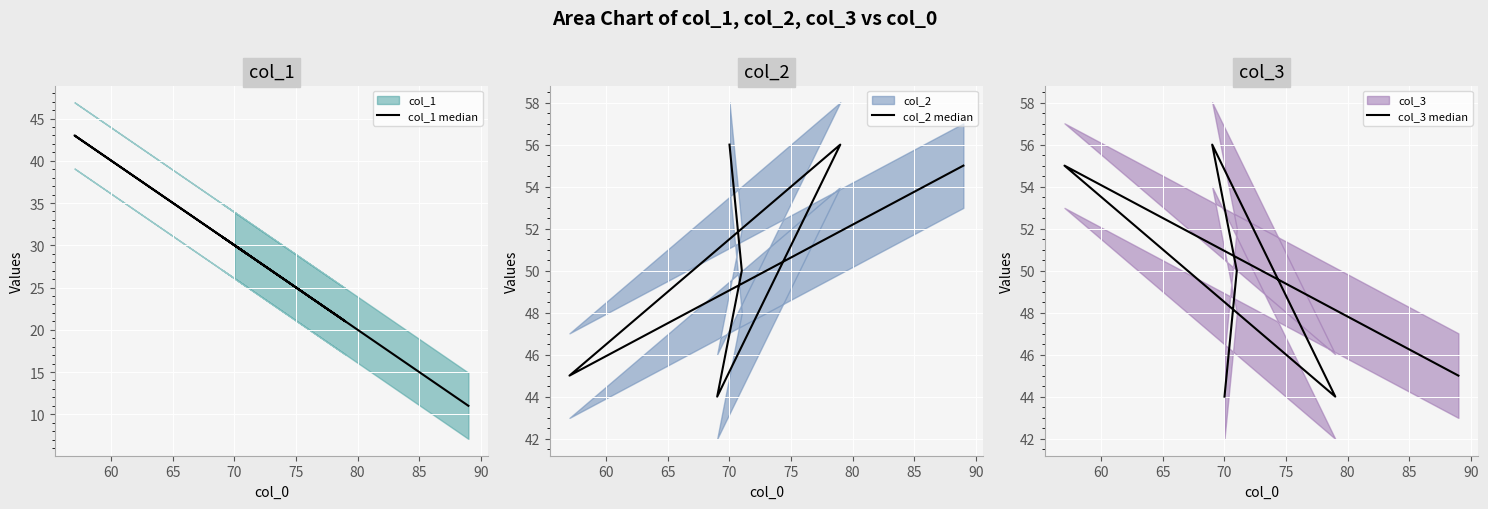

Reading left to right, transcribe all the data shown in this chart.

col_1 median: 30	29	31	21	43	11
col_2 median: 56	50	44	56	45	55
col_3 median: 44	50	56	44	55	45